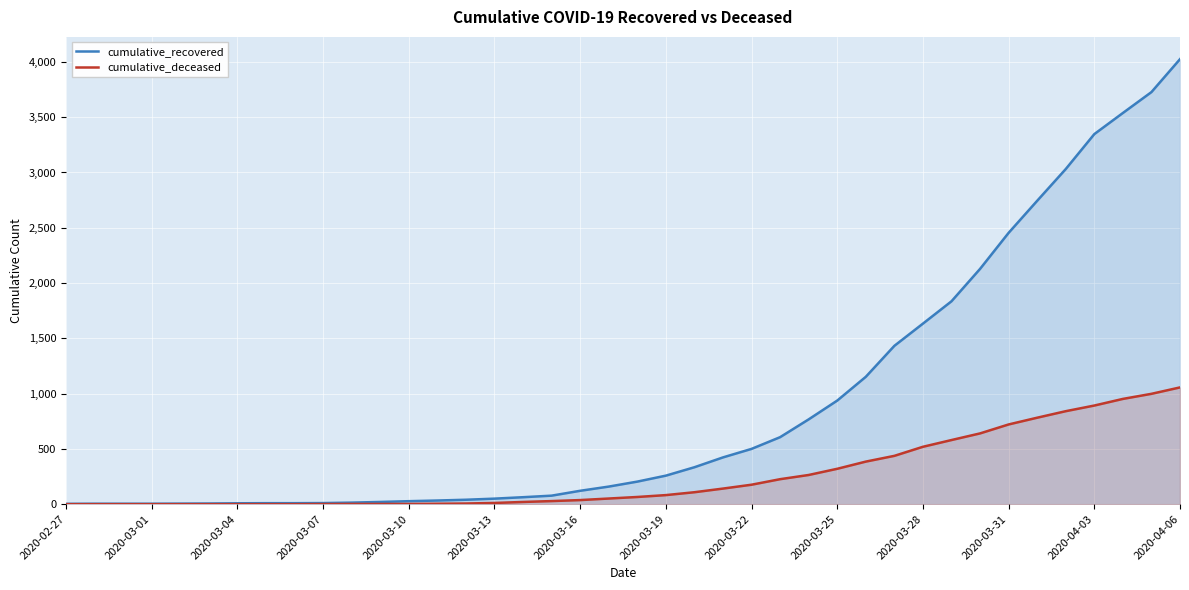

Reading left to right, transcribe all the data shown in this chart.

cumulative_recovered: 3	4	4	4	5	6	8	9	9	10	14	20	27	33	40	50	63	77	121	159	204	258	334	423	500	606	767	937	1152	1432	1633	1835	2128	2454	2744	3031	3347	3538	3727	4025
cumulative_deceased: 0	0	0	0	0	0	0	0	0	1	2	2	2	4	6	11	20	28	37	51	65	82	108	141	176	226	264	320	385	437	519	580	640	721	782	841	892	952	998	1056